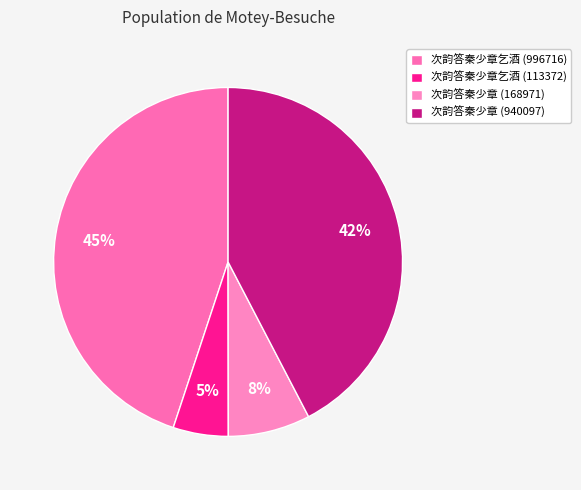

How many segments does this pie chart have?

4